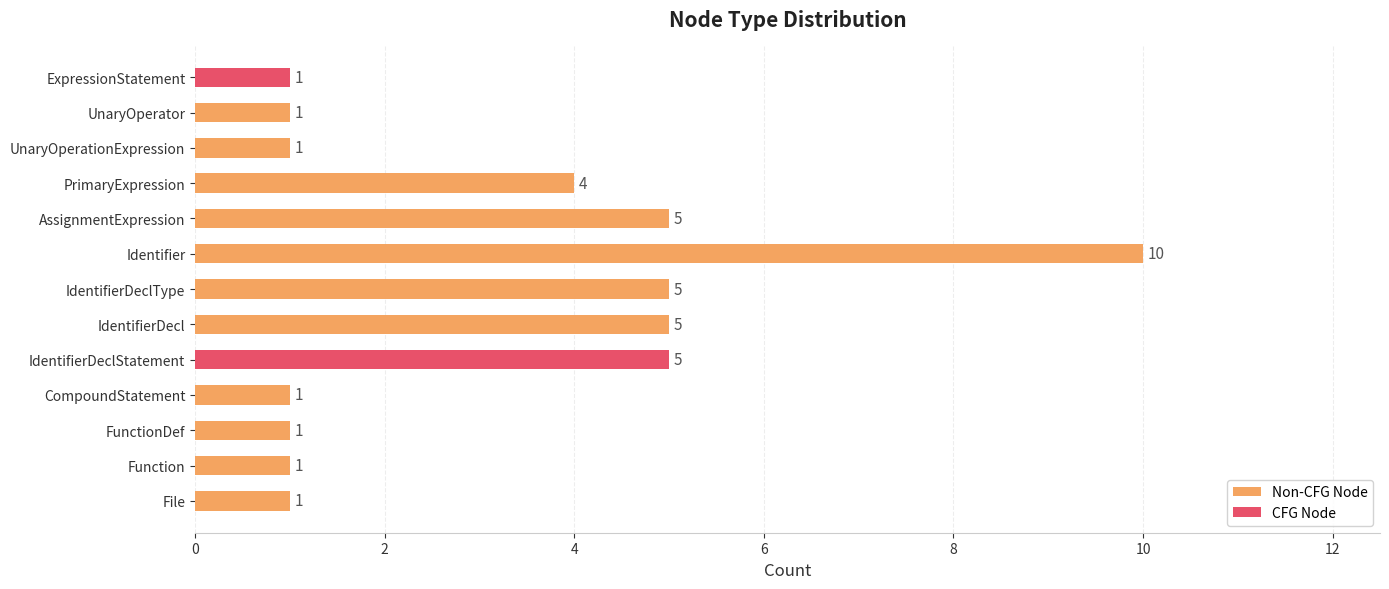

At which category is the sum across all series the highest?

Identifier